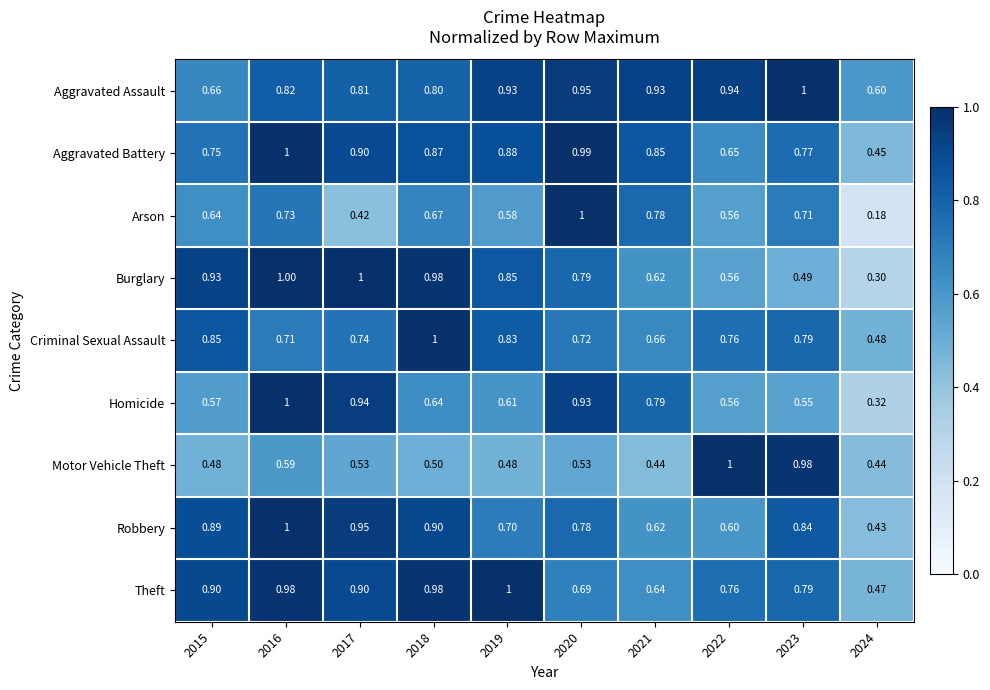

Is the value of Aggravated Battery at 2016 greater than the value of Aggravated Assault at 2020?

Yes